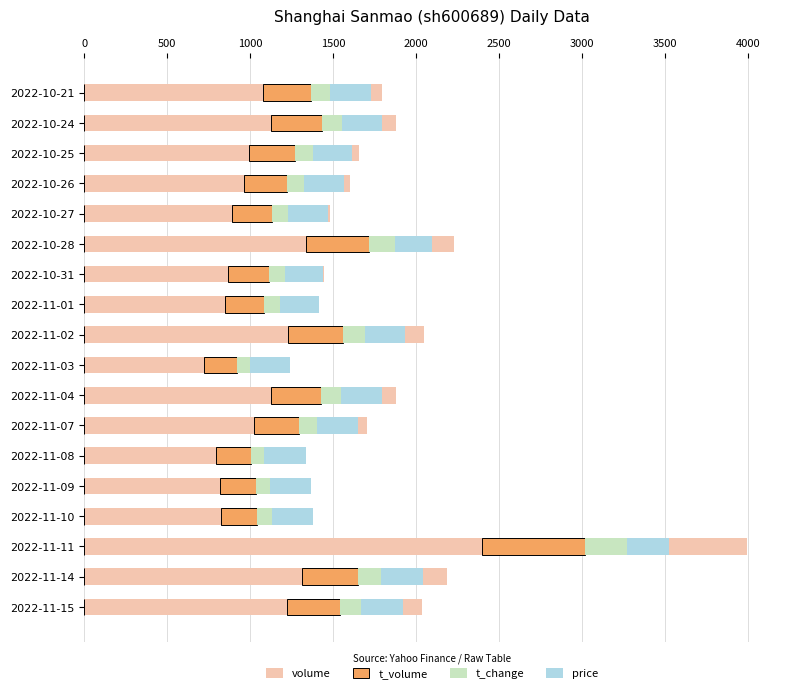

What is the average value of the t_change series?

116.9